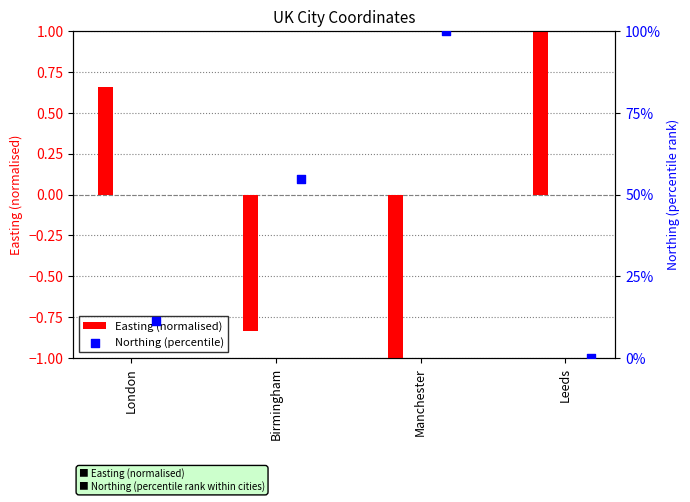

Which series reaches the minimum Y coordinate?

Easting (normalised)